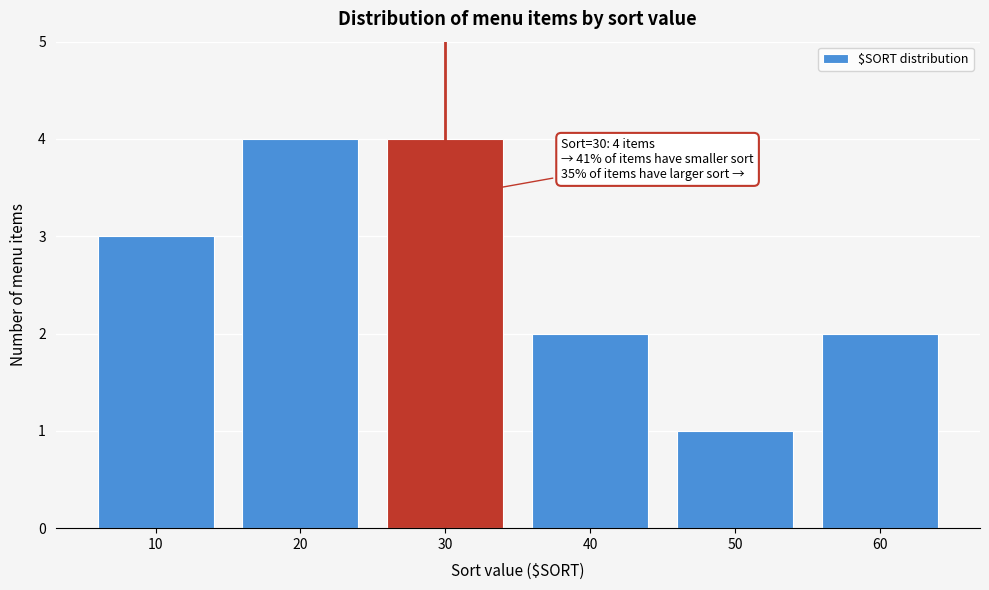

Reading left to right, what are all the values shown in this chart?

3	4	4	2	1	2